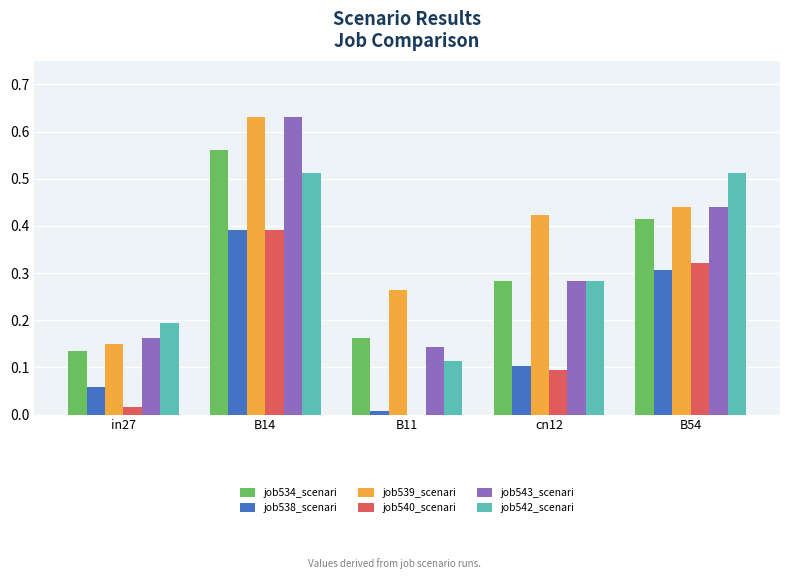

True or false: job543_scenari has a value of 0.2 at cn12.

False